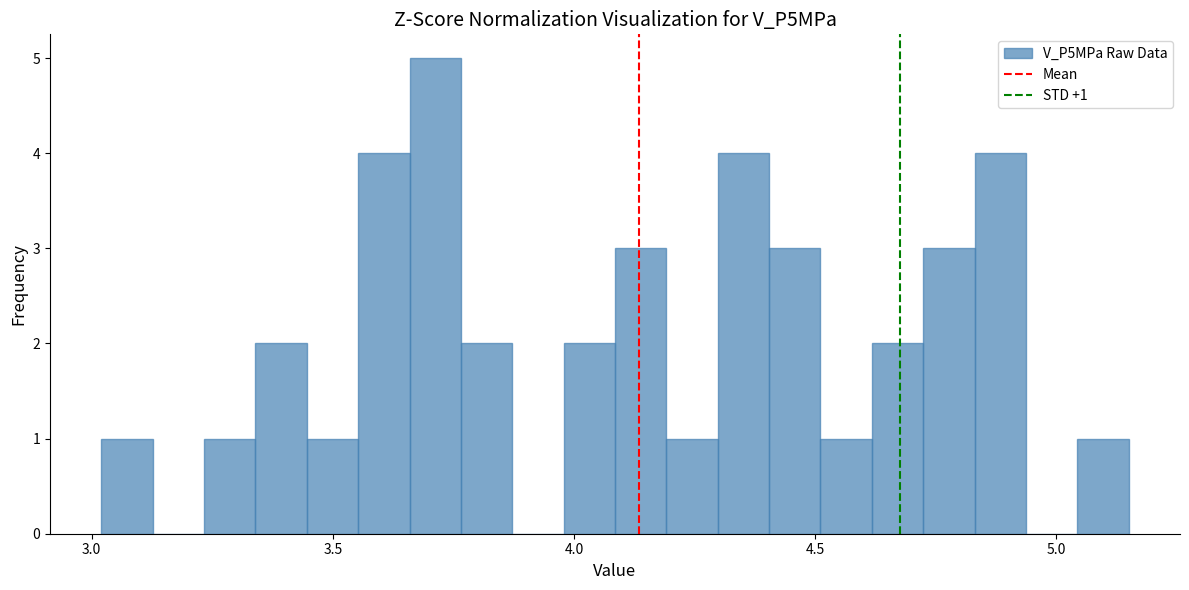

Read against the x-axis, roughly where is the centre of the tallest bar?

3.70